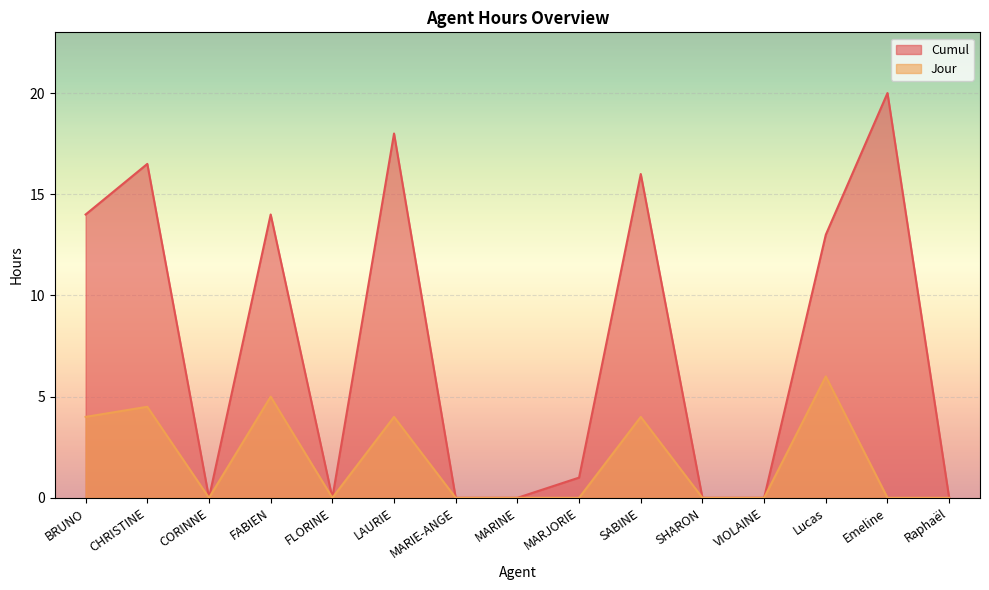

The Jour series shows 3.2 at MARIE-ANGE. True or false?

False